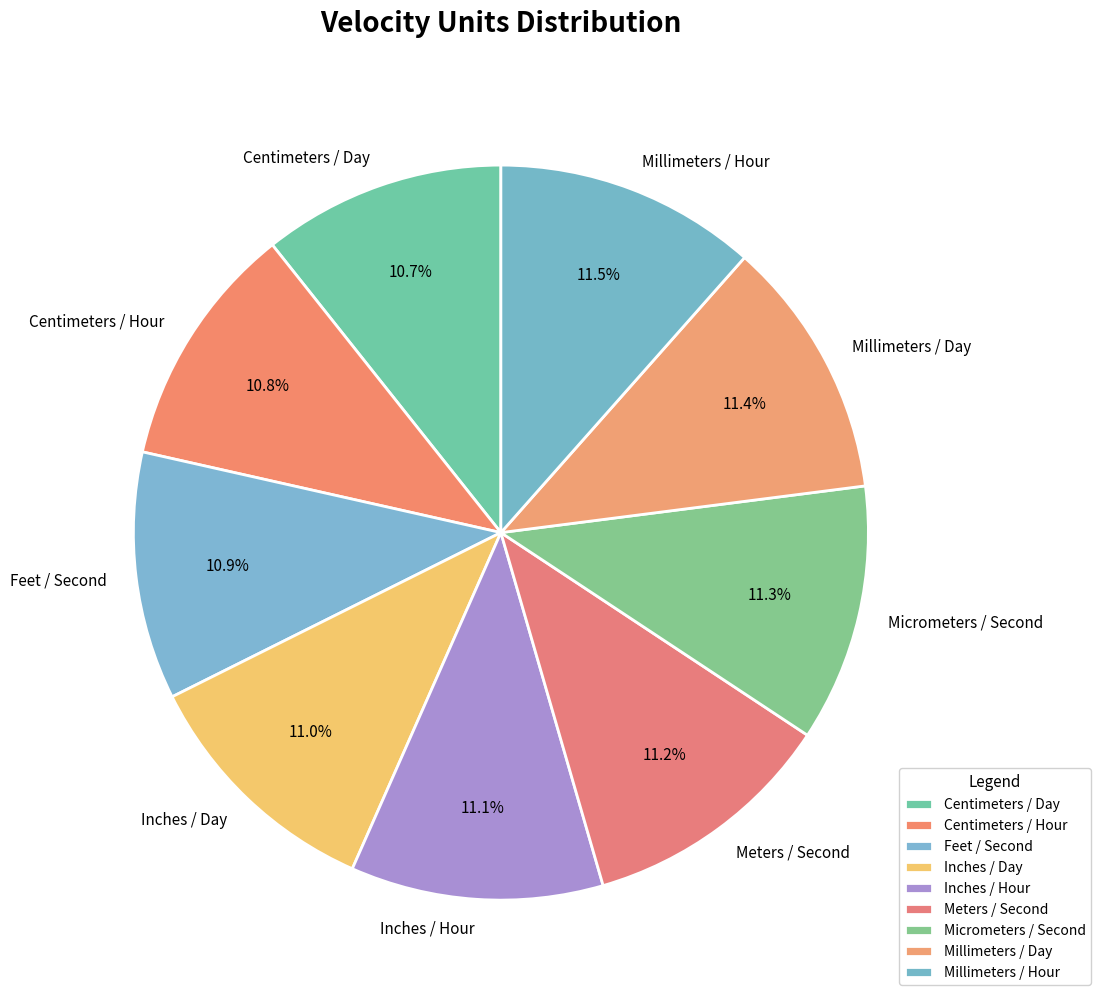

Approximately how many times larger is the value at Inches / Hour compared to Centimeters / Hour?

1.0